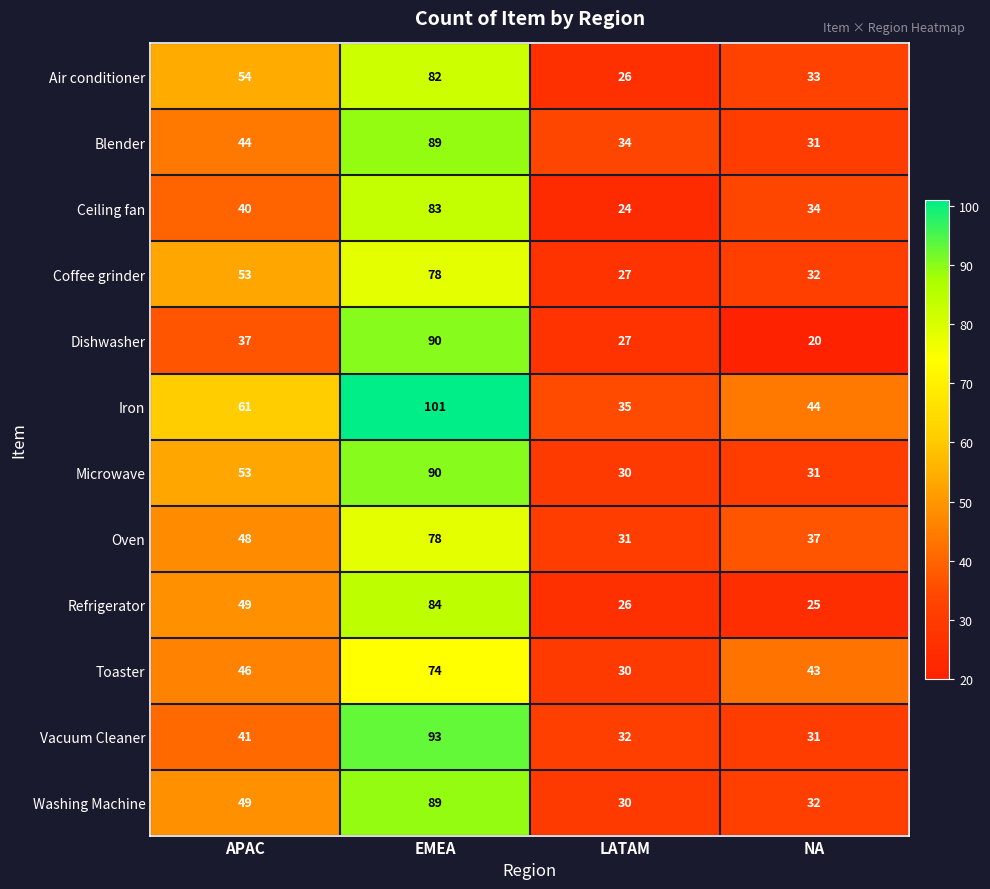

Rank the categories by Microwave value from highest to lowest.

EMEA, APAC, NA, LATAM